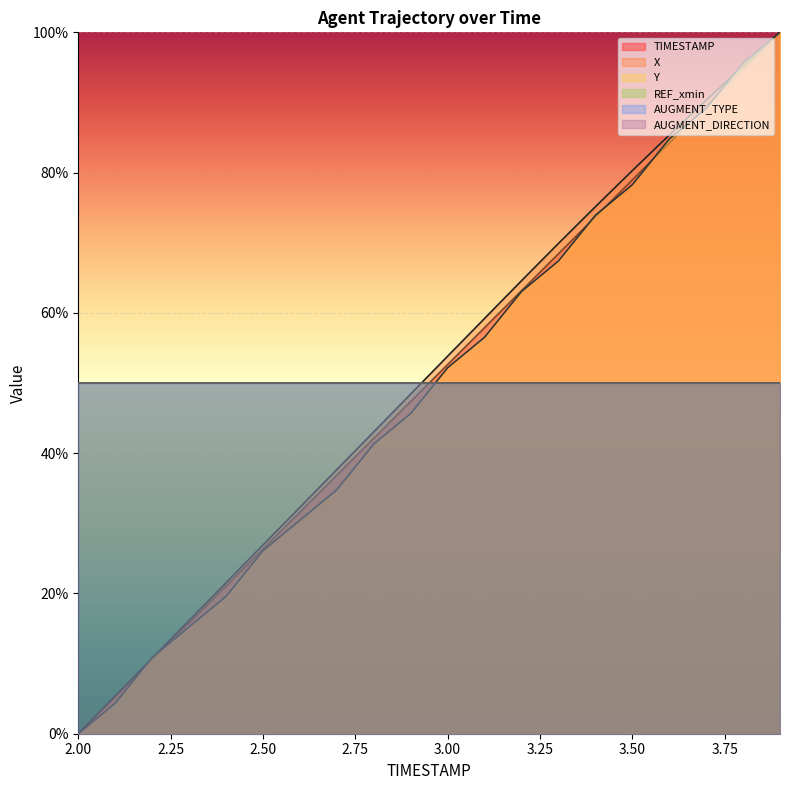

Which series changed the most between 3.7 and 3.8?

Y